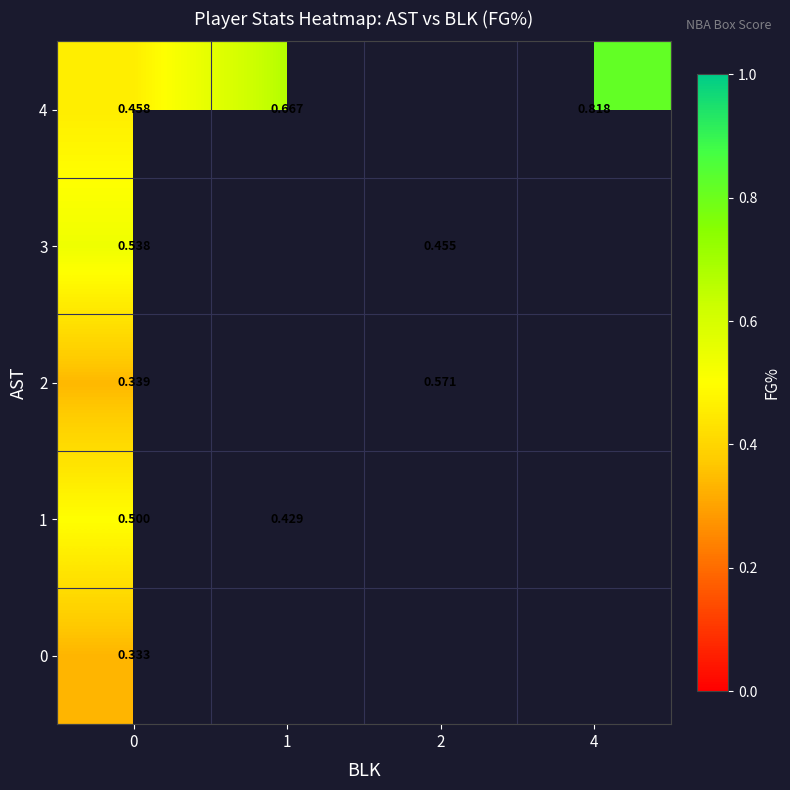

How many positive values does the 4 series have?

3